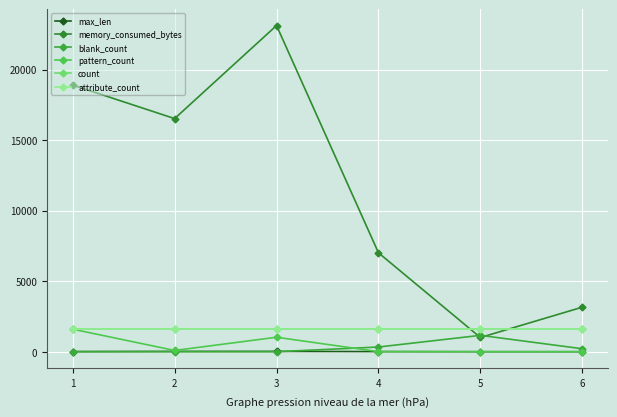

Is this an area chart (filled region under the line)?

No